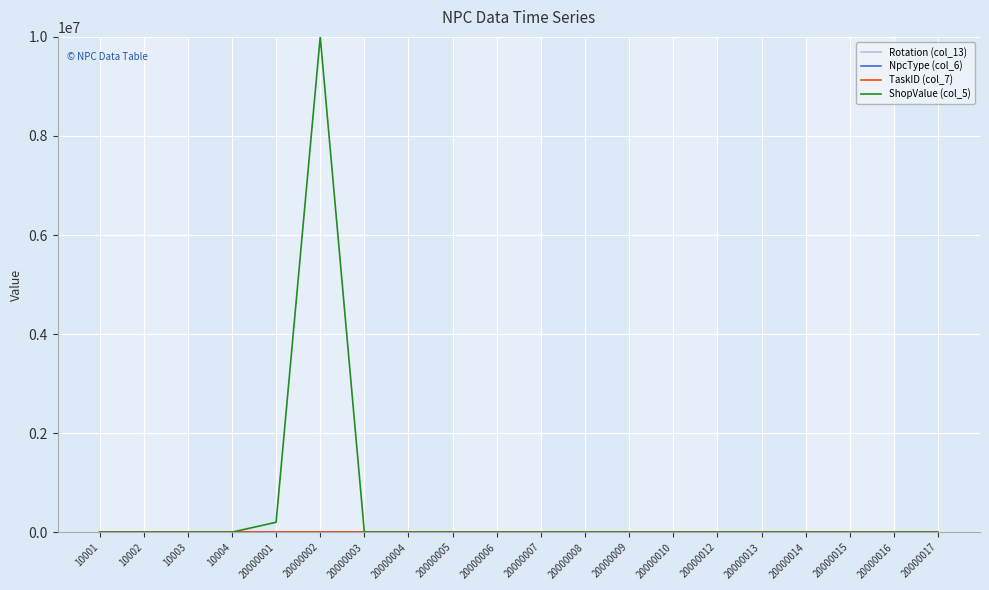

What is the maximum value shown in the chart?

10001201